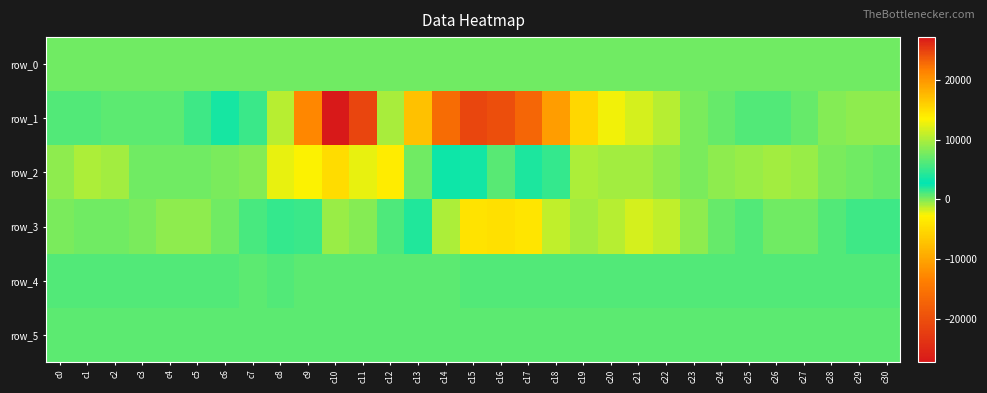

Which label corresponds to the largest value in the chart?

c10